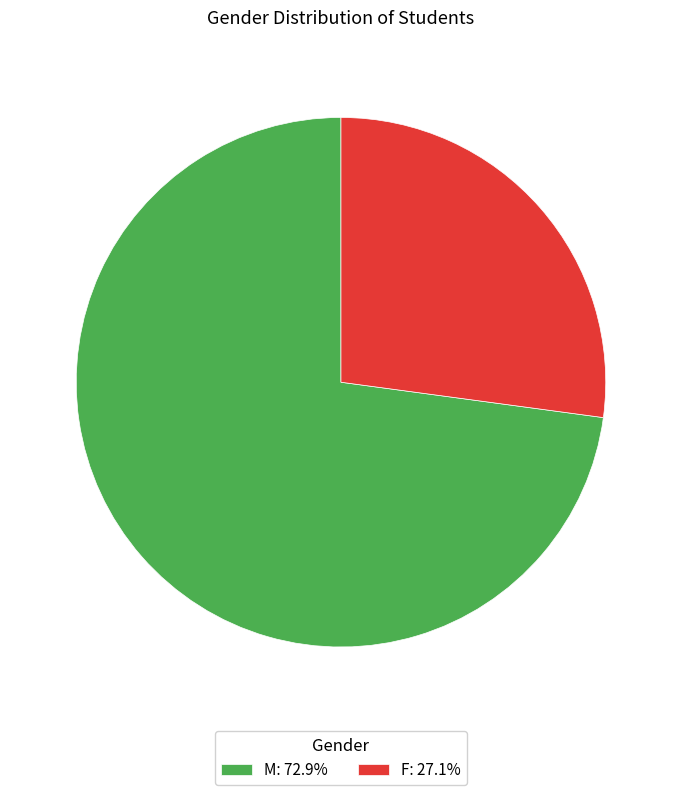

Which category has the smallest portion of the pie?

F